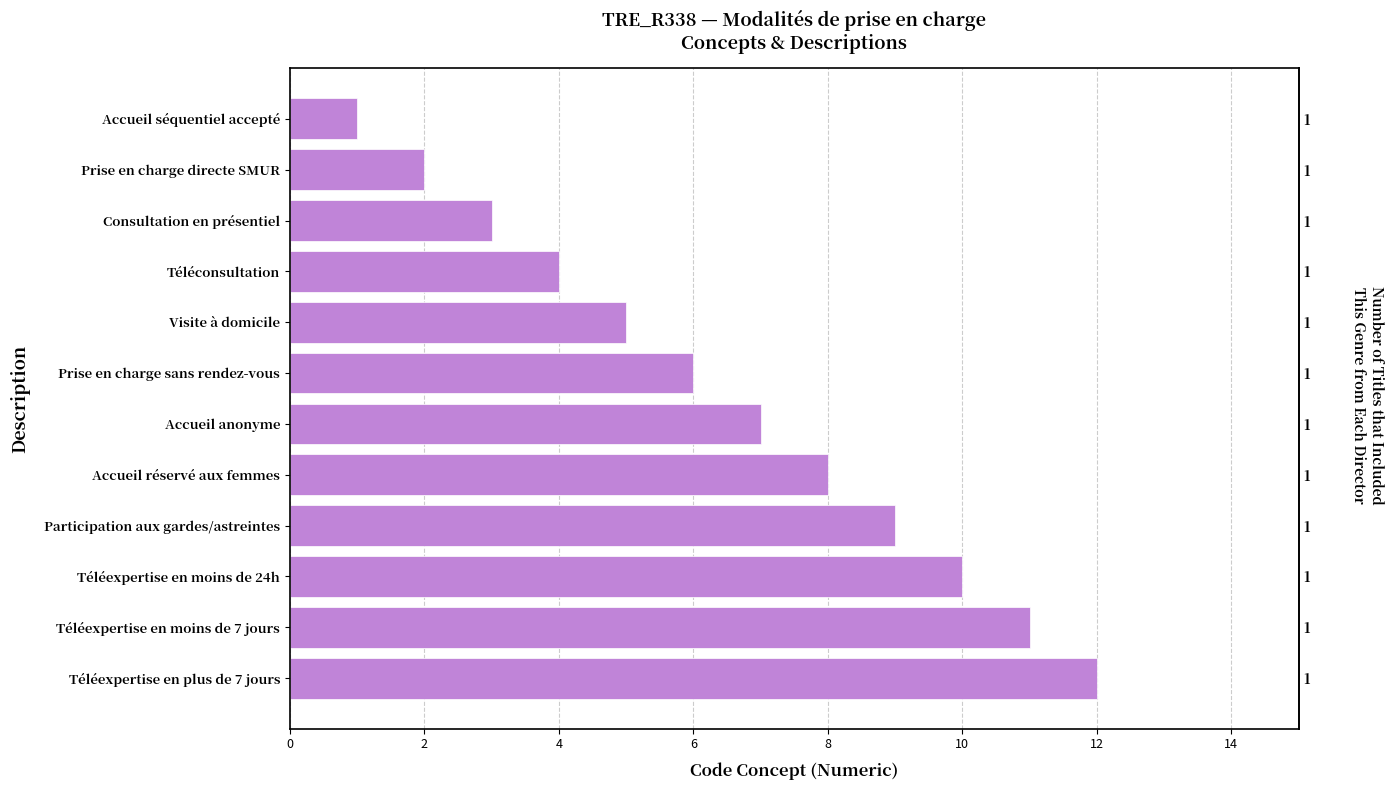

What is the greatest value displayed?

12